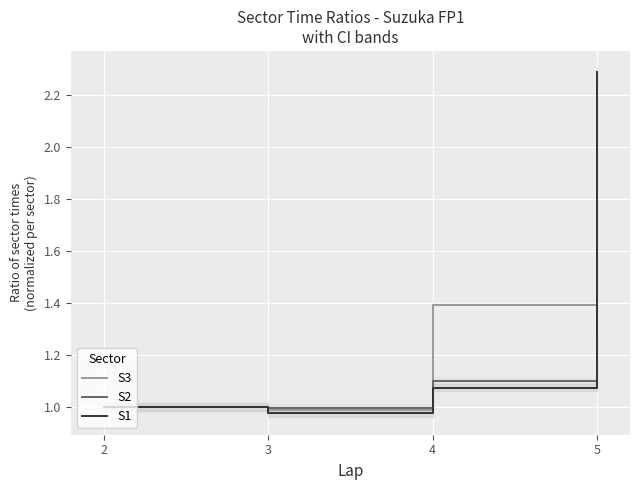

Reading left to right, list all the values displayed in this chart.

S3: 1.0	1.0	1.4	1.3
S2: 1.0	1.0	1.1	1.1
S1: 1.0	1.0	1.1	2.3